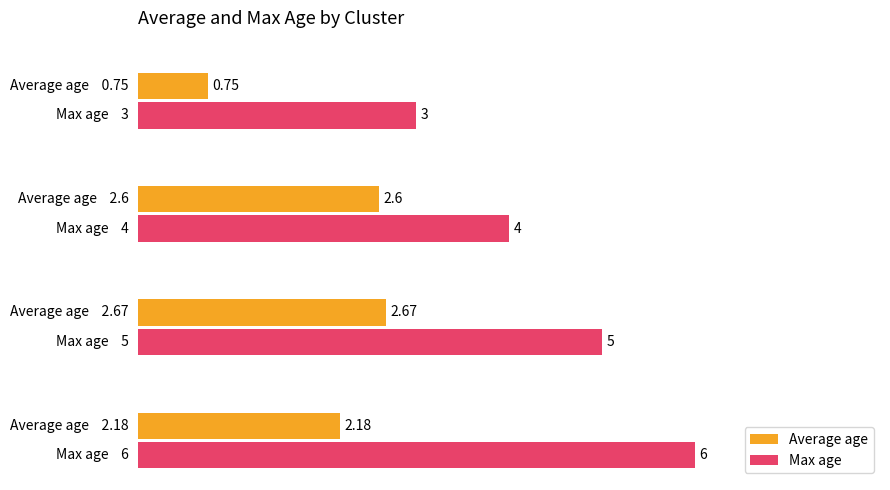

What are all the series names shown in the legend?

Average age, Max age